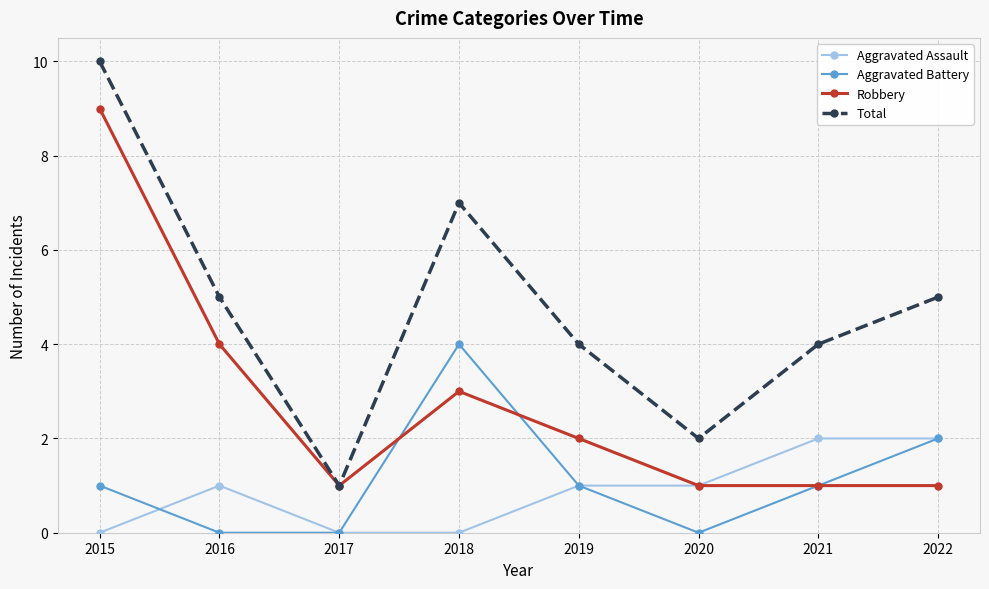

At which label is Aggravated Battery closest to 2?

2022